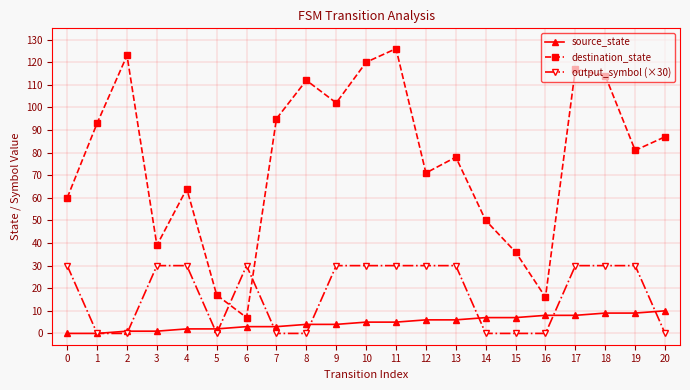

Is this an area chart (filled region under the line)?

No